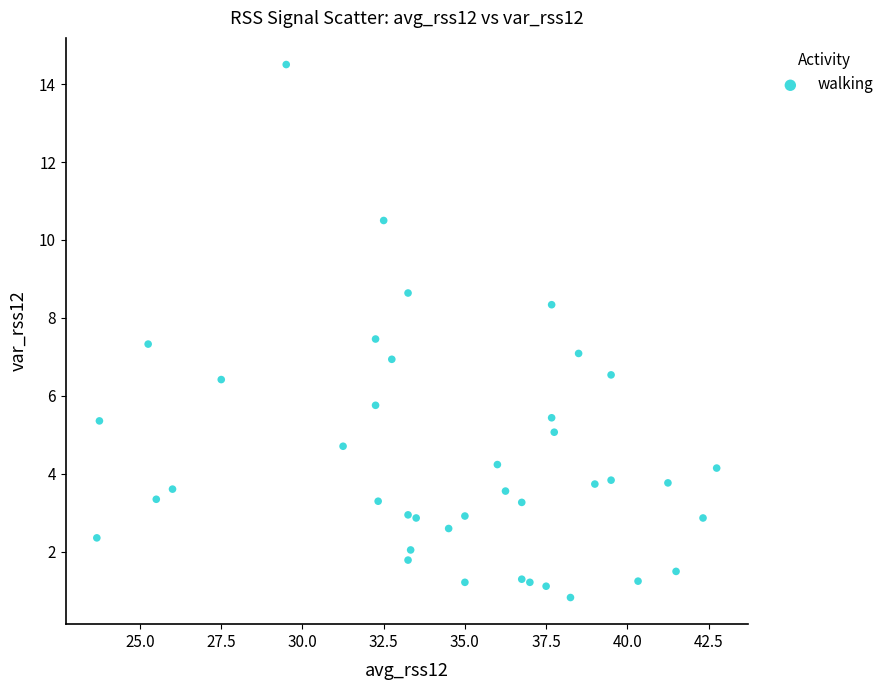

What is the range of Y values (max minus min)?

13.7